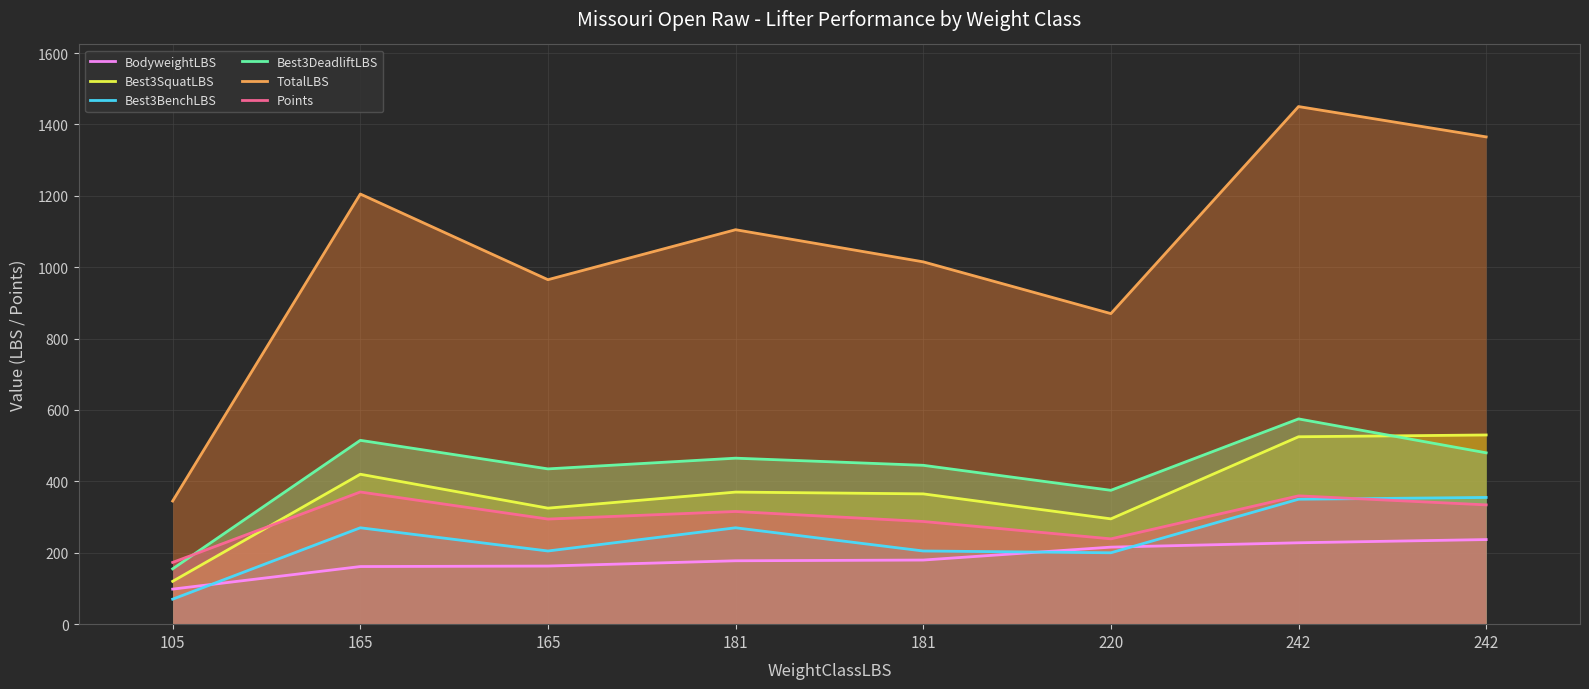

Reading right to left, transcribe all the data shown in this chart.

BodyweightLBS: 242=237.0	242=228.0	220=215.8	181=179.6	181=177.6	165=162.8	165=161.4	105=98.2
Best3SquatLBS: 242=530.0	242=525.0	220=295.0	181=365.0	181=370.0	165=325.0	165=420.0	105=120.0
Best3BenchLBS: 242=355.0	242=350.0	220=200.0	181=205.0	181=270.0	165=205.0	165=270.0	105=70.0
Best3DeadliftLBS: 242=480.0	242=575.0	220=375.0	181=445.0	181=465.0	165=435.0	165=515.0	105=155.0
TotalLBS: 242=1365.0	242=1450.0	220=870.0	181=1015.0	181=1105.0	165=965.0	165=1205.0	105=345.0
Points: 242=334.1	242=359.5	220=239.0	181=287.6	181=315.6	165=294.4	165=370.2	105=173.0